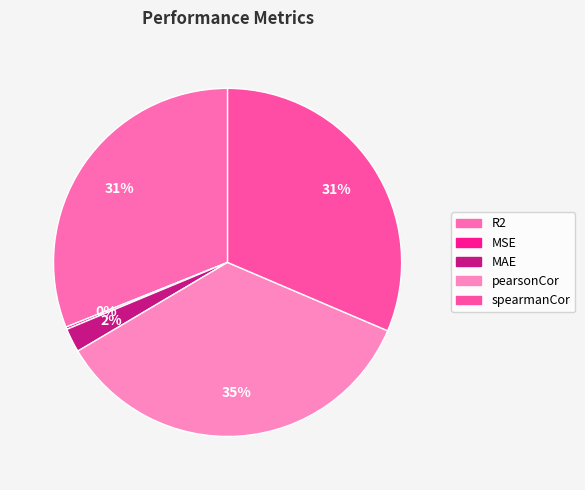

What percentage is NOT represented by R2?

68.9%